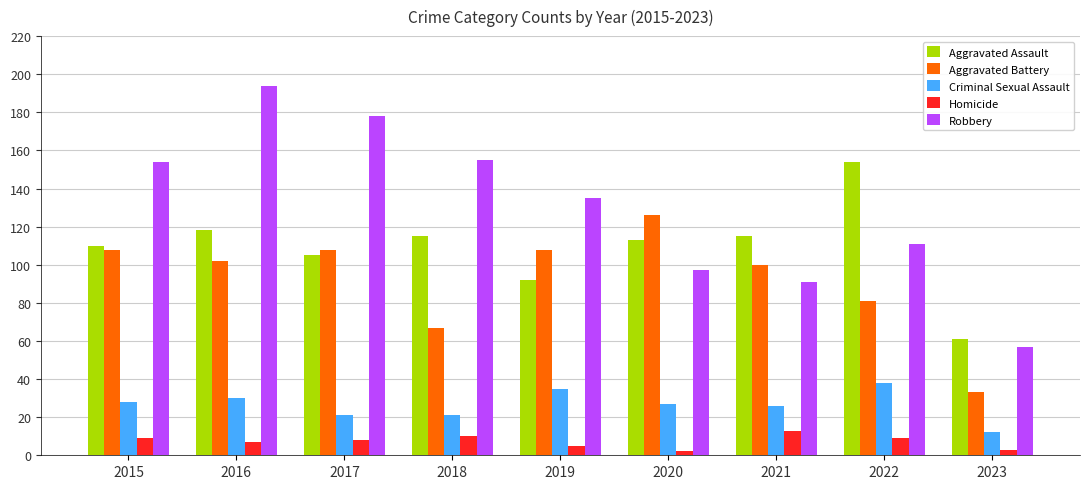

Which series has the widest spread of values?

Robbery